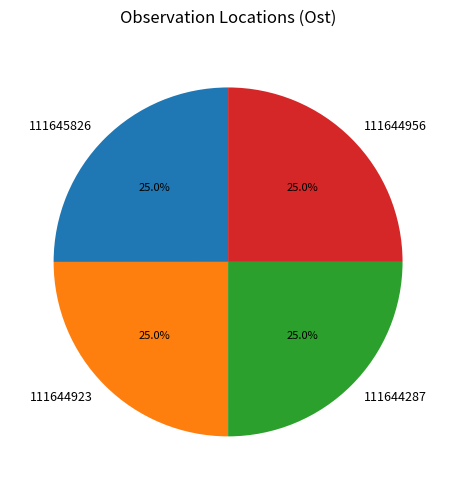

What portion of the pie excludes 111644956?

75.0%